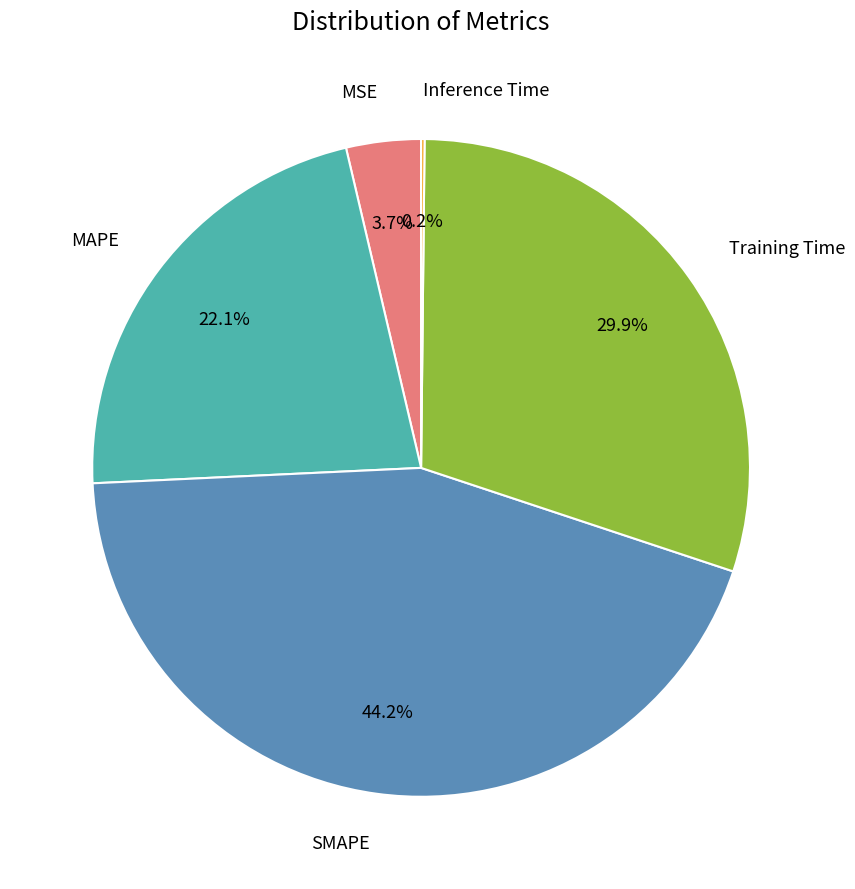

Is the sum of Training Time and MSE greater than half?

No